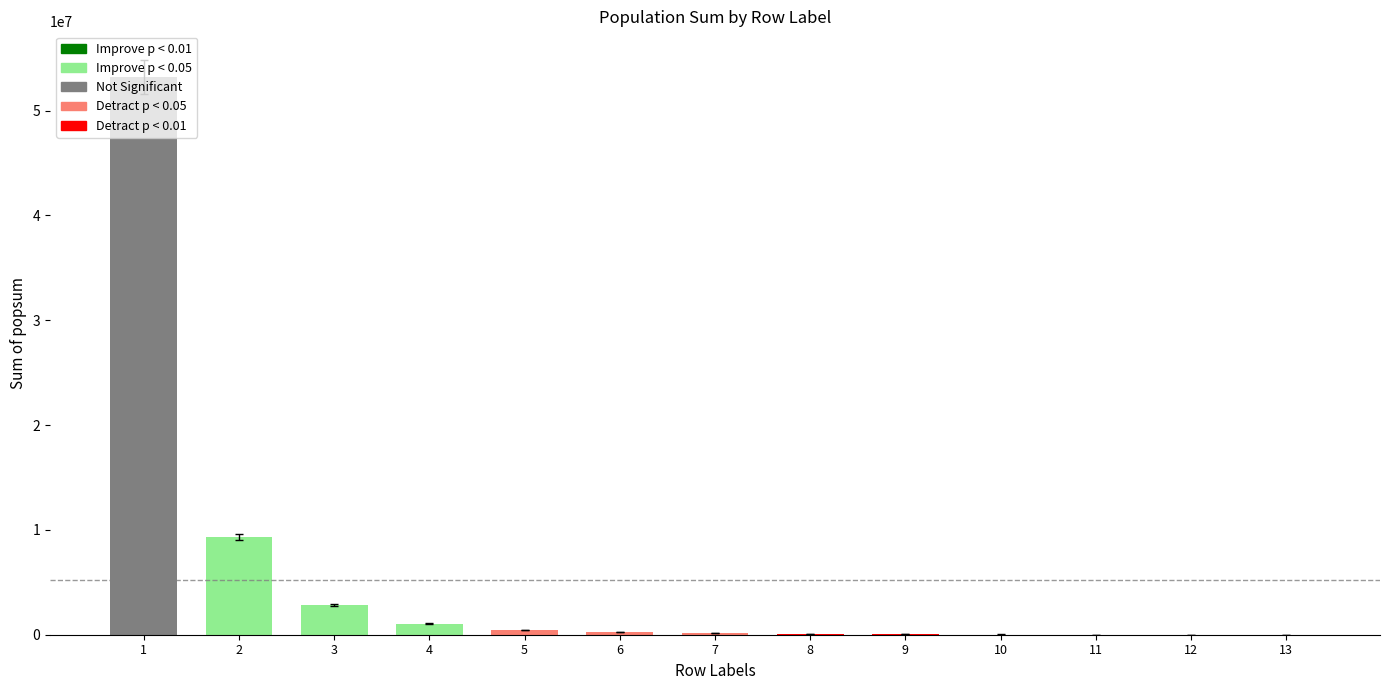

Between 8 and 7, which is larger?

7